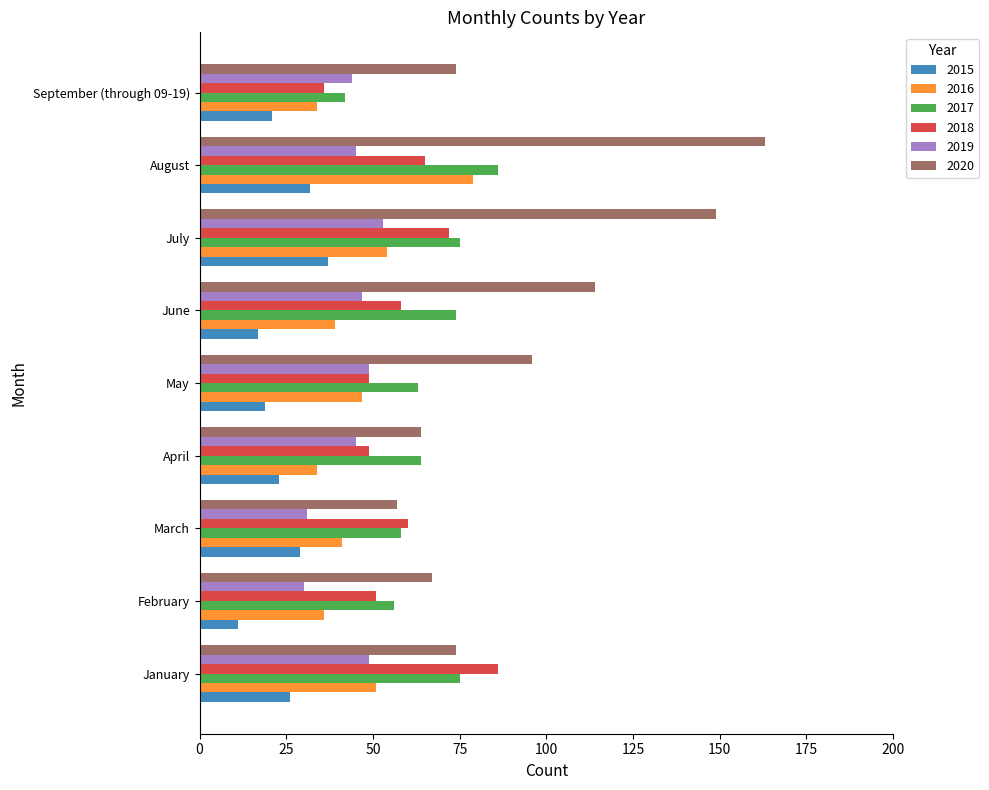

What is the minimum value shown in the chart?

11